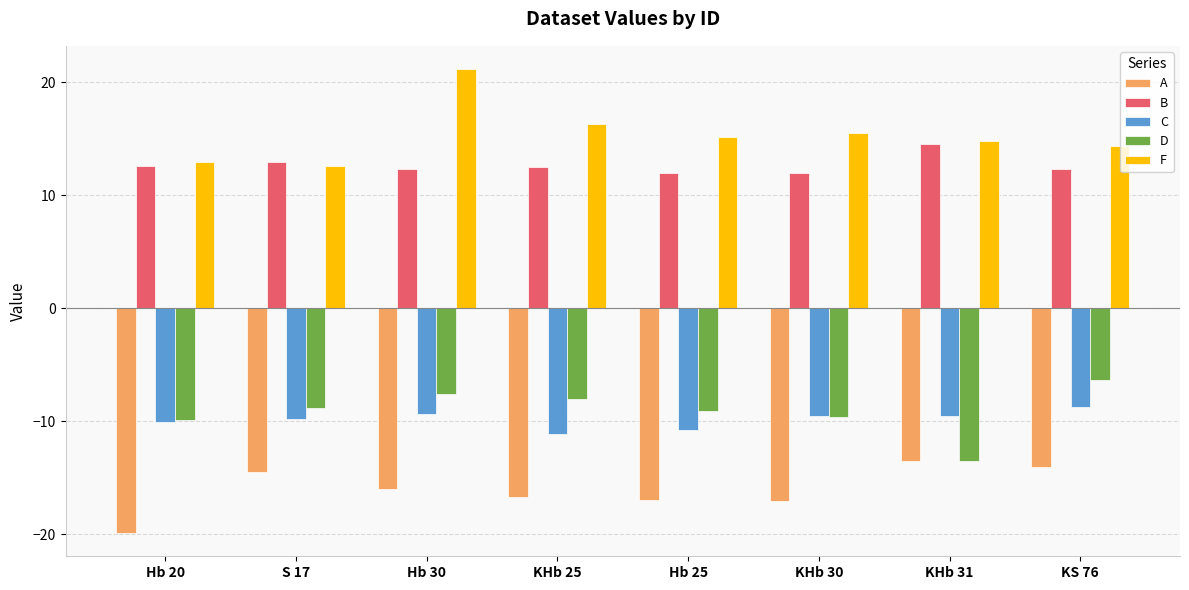

At which category does the chart reach its peak across all series?

Hb 30